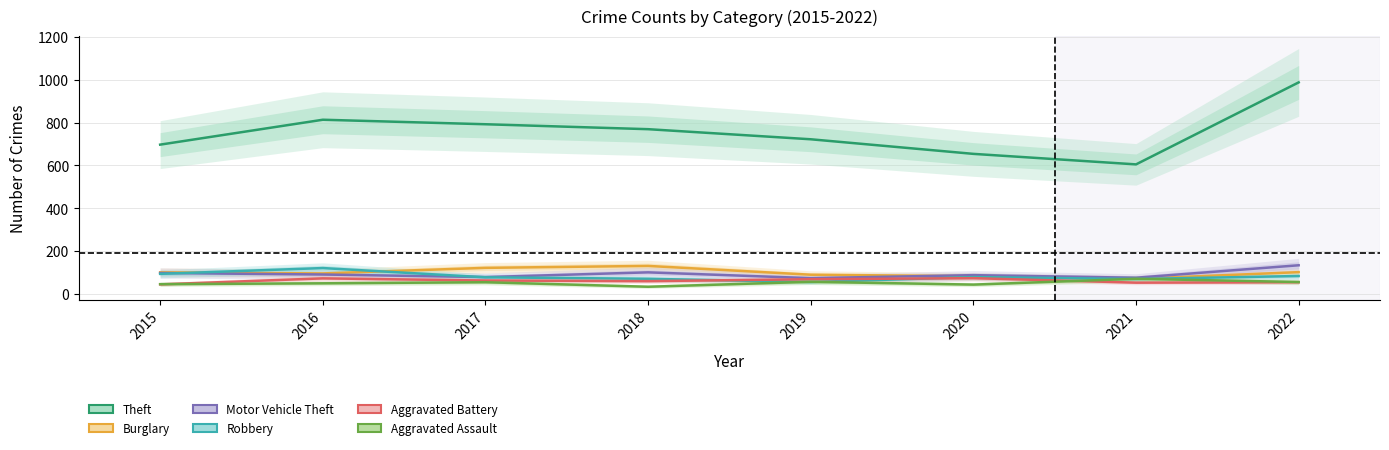

Reading left to right, list all the values displayed in this chart.

Theft: 2015=697	2016=813	2017=792	2018=769	2019=722	2020=654	2021=605	2022=987
Burglary: 2015=102	2016=97	2017=123	2018=132	2019=91	2020=84	2021=72	2022=103
Motor Vehicle Theft: 2015=99	2016=92	2017=80	2018=102	2019=75	2020=89	2021=77	2022=135
Robbery: 2015=95	2016=122	2017=79	2018=72	2019=57	2020=80	2021=71	2022=85
Aggravated Battery: 2015=46	2016=74	2017=64	2018=61	2019=70	2020=75	2021=54	2022=56
Aggravated Assault: 2015=47	2016=51	2017=56	2018=35	2019=58	2020=45	2021=72	2022=57